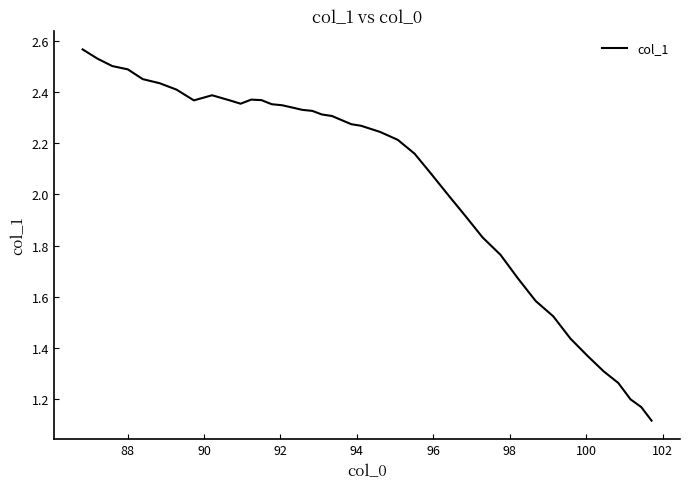

What is the maximum value shown in the chart?

2.6